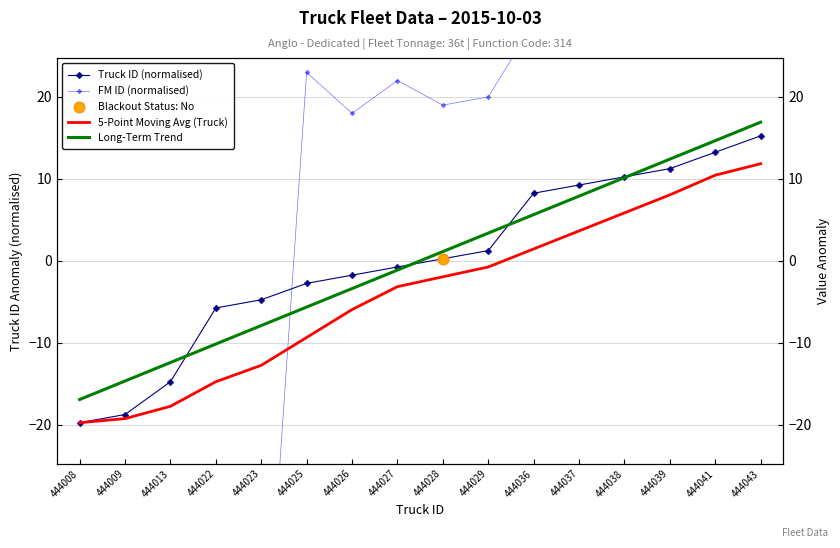

Which series has the largest total across all categories?

Truck ID (normalised)